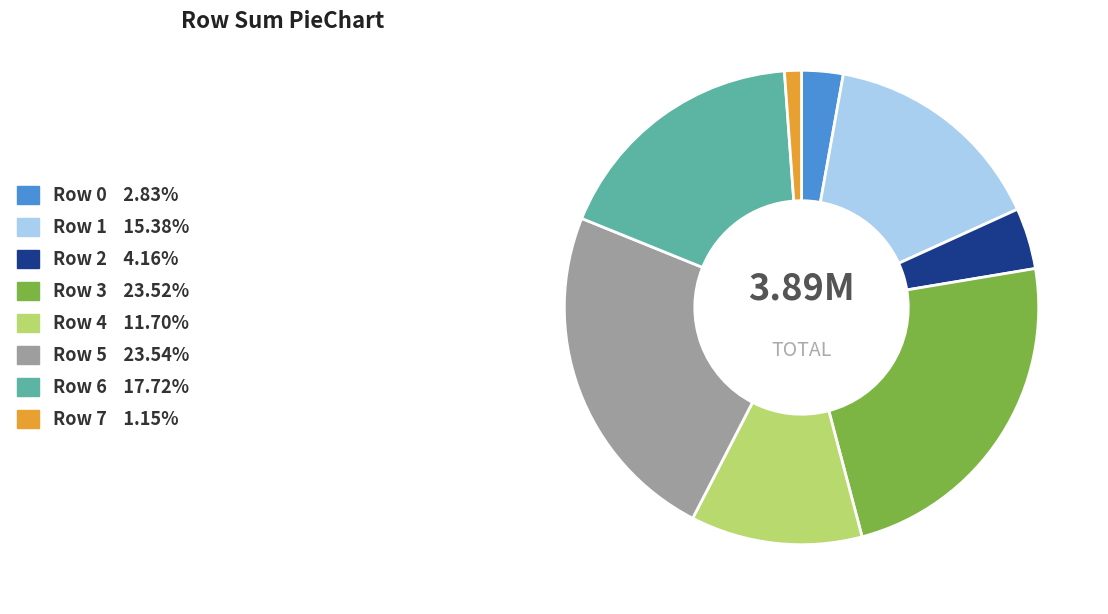

Approximately how many times larger is the value at Row 5 23.54% compared to Row 7 1.15%?

20.4